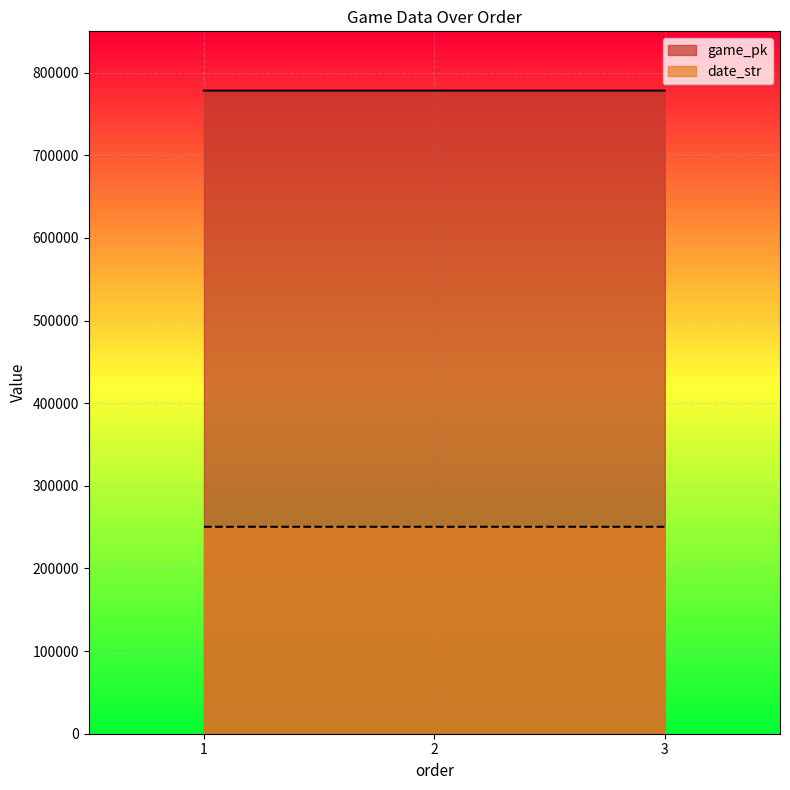

How many values in the game_pk series are below 778328?

1